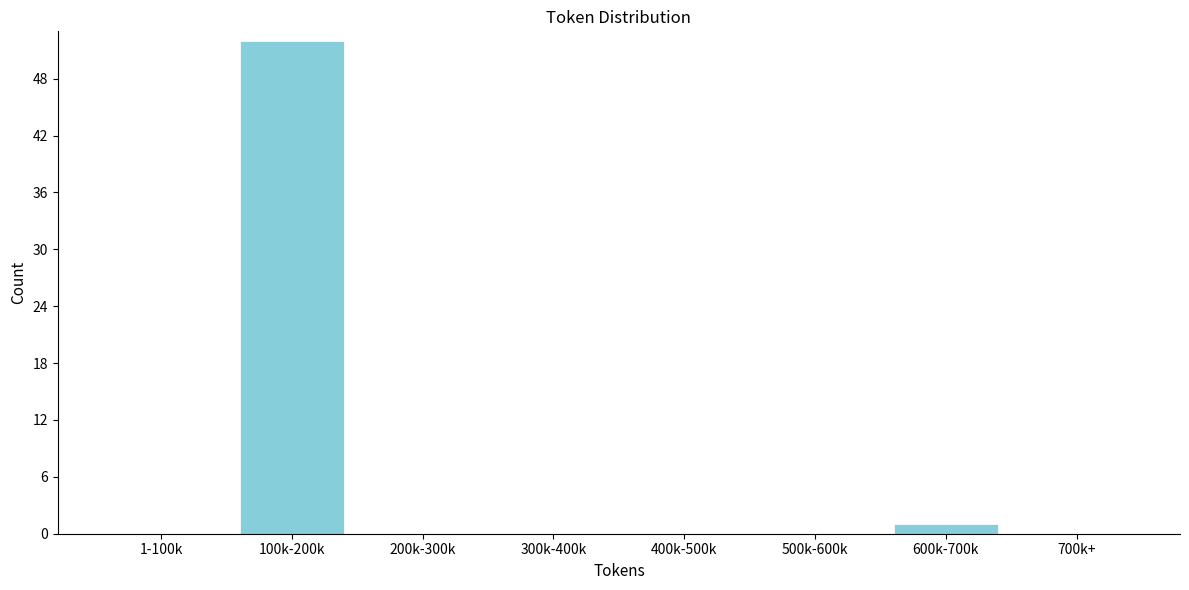

Reading left to right, extract all data points from this chart.

1-100k=0	100k-200k=52	200k-300k=0	300k-400k=0	400k-500k=0	500k-600k=0	600k-700k=1	700k+=0